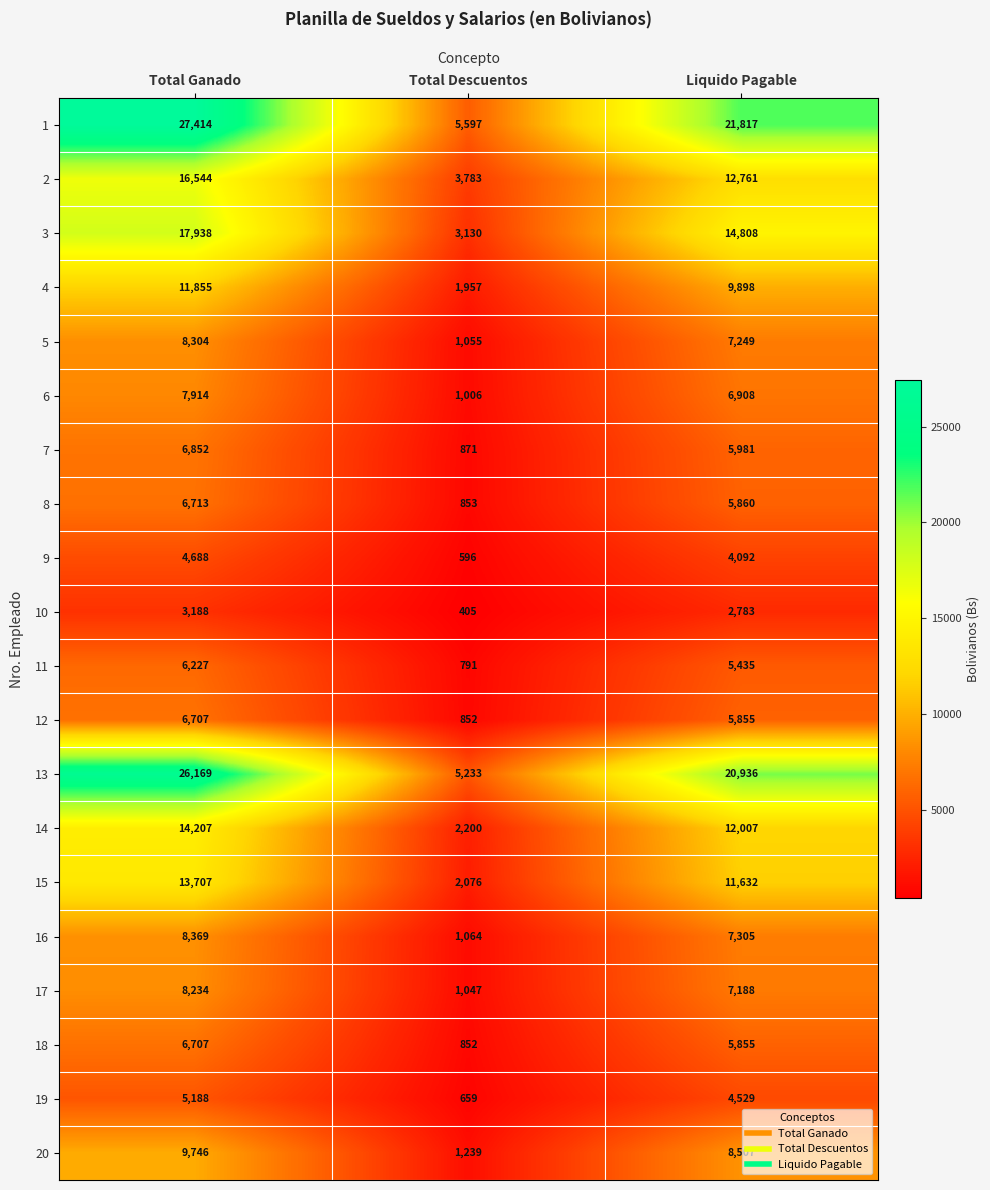

Which category has the highest value across all series?

Total Ganado